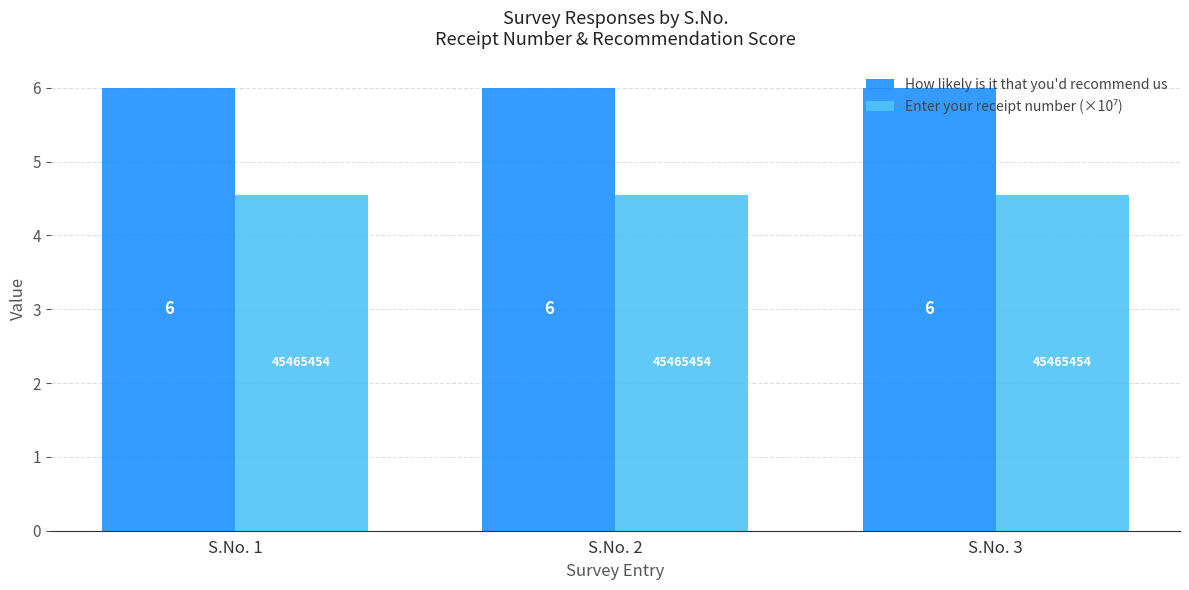

The value of How likely is it that you'd recommend us at S.No. 3 is 1.6. True or false?

False